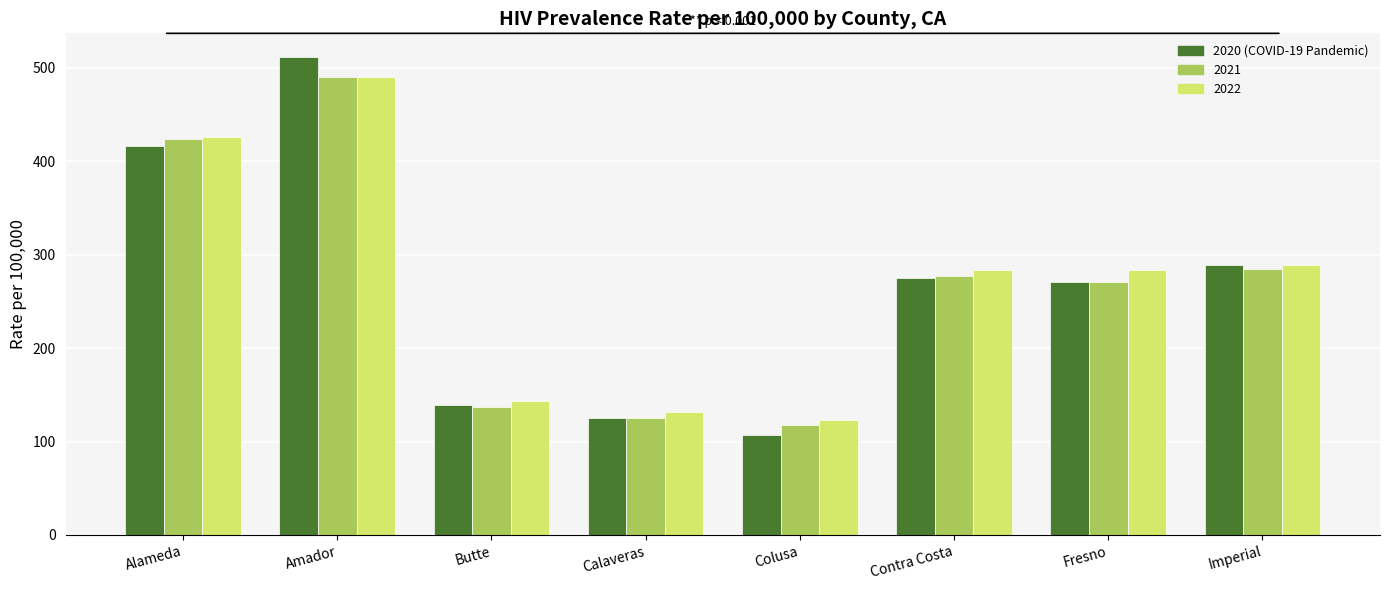

Which category has the lowest value across all series?

Colusa